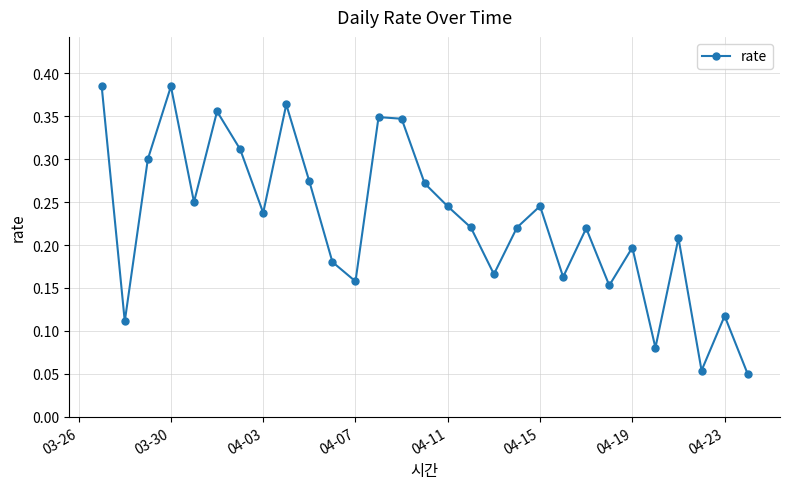

How many values are between 0 and 1?

29